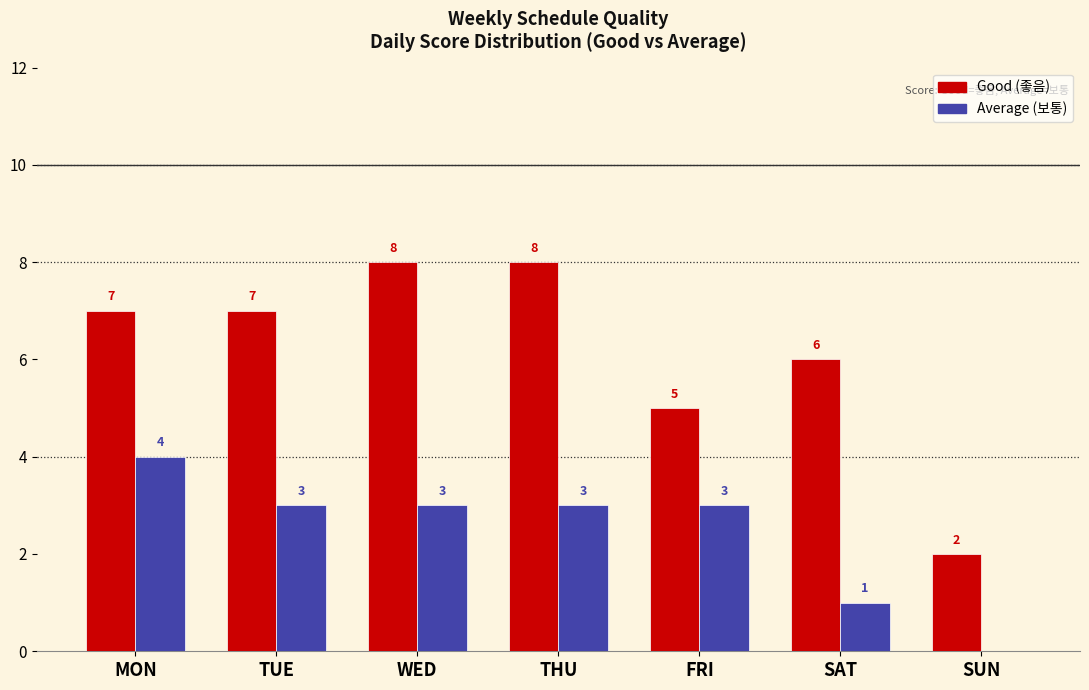

Reading left to right, what are all the values shown in this chart?

Good (좋음): MON=7	TUE=7	WED=8	THU=8	FRI=5	SAT=6	SUN=2
Average (보통): MON=4	TUE=3	WED=3	THU=3	FRI=3	SAT=1	SUN=0